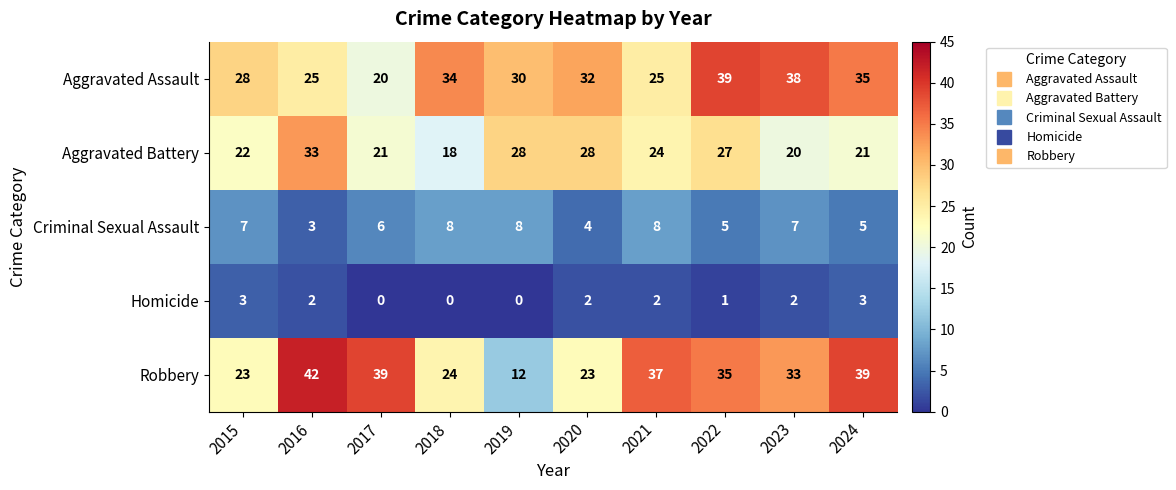

At which label does Robbery reach its peak?

2016